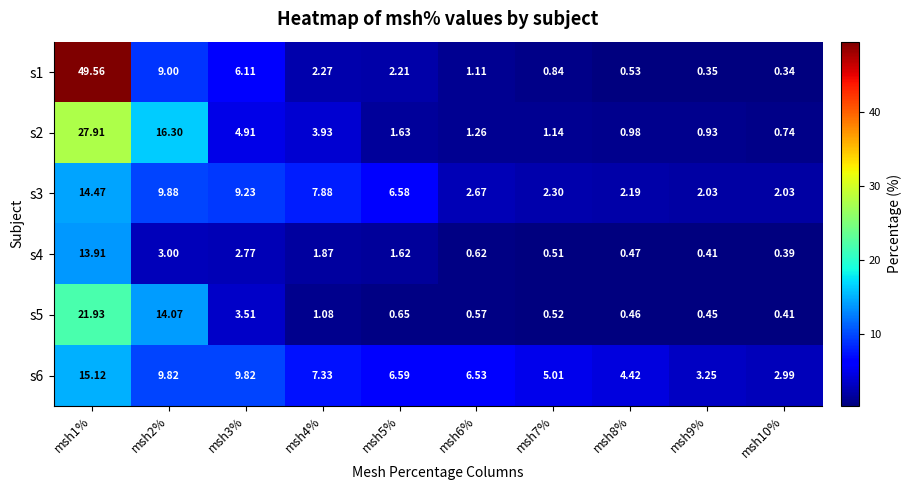

Is the value of s4 at msh9% greater than the value of s6 at msh1%?

No